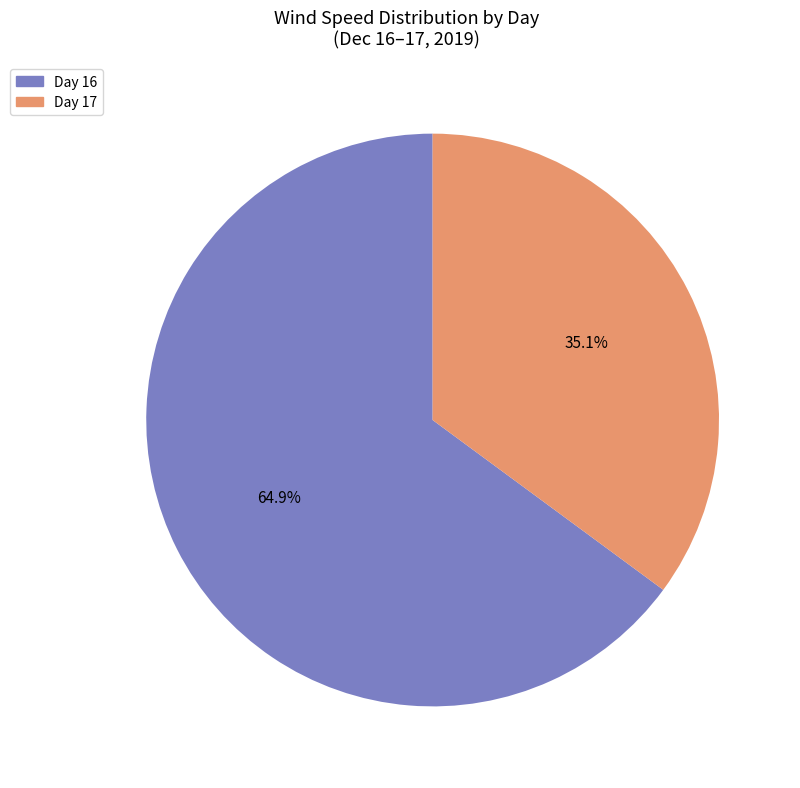

Between Day 16 and Day 17, which is larger?

Day 16